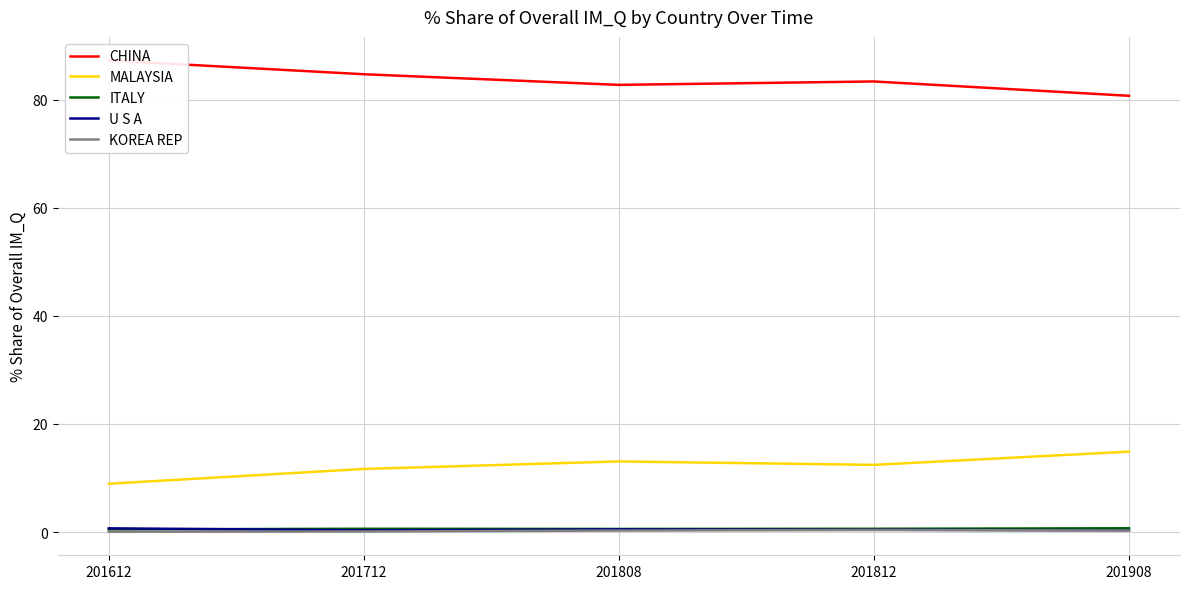

True or false: U S A has a value of 0.1 at 201908.

False